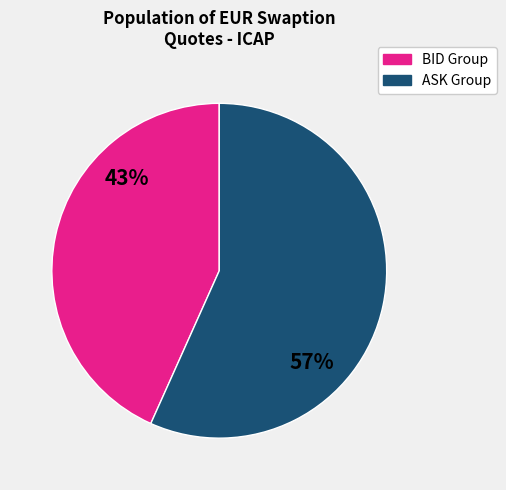

Rank the categories by value from lowest to highest.

BID Group, ASK Group